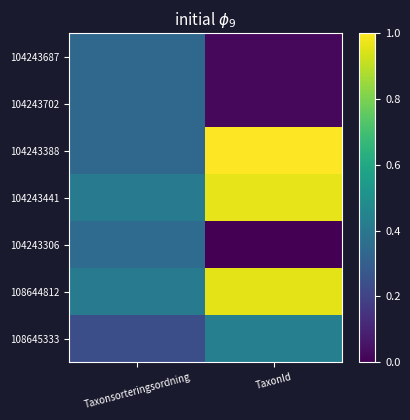

Reading left to right, list all the values displayed in this chart.

104243687: Taxonsorteringsordning=0.3	TaxonId=0.0
104243702: Taxonsorteringsordning=0.3	TaxonId=0.0
104243388: Taxonsorteringsordning=0.3	TaxonId=1.0
104243441: Taxonsorteringsordning=0.4	TaxonId=1.0
104243306: Taxonsorteringsordning=0.3	TaxonId=0.0
108644812: Taxonsorteringsordning=0.4	TaxonId=1.0
108645333: Taxonsorteringsordning=0.2	TaxonId=0.4